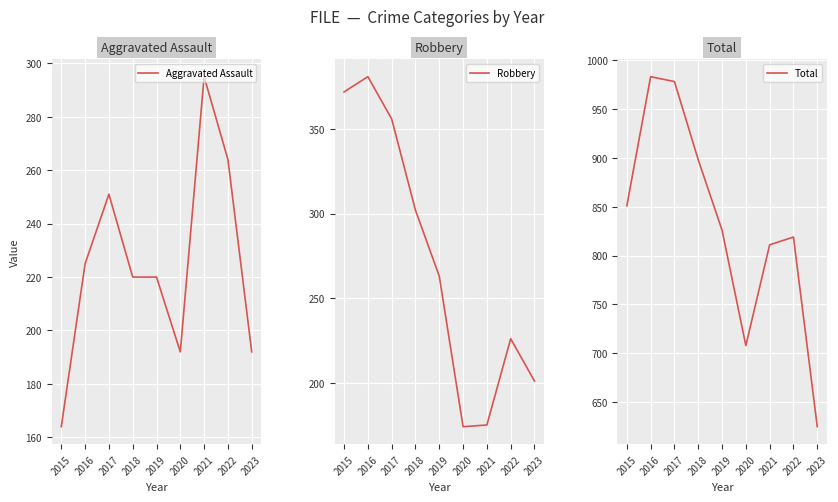

Reading left to right, transcribe all the data shown in this chart.

Aggravated Assault: 2015=164	2016=225	2017=251	2018=220	2019=220	2020=192	2021=295	2022=264	2023=192
Robbery: 2015=372	2016=381	2017=356	2018=302	2019=263	2020=174	2021=175	2022=226	2023=201
Total: 2015=851	2016=983	2017=978	2018=898	2019=826	2020=708	2021=811	2022=819	2023=625